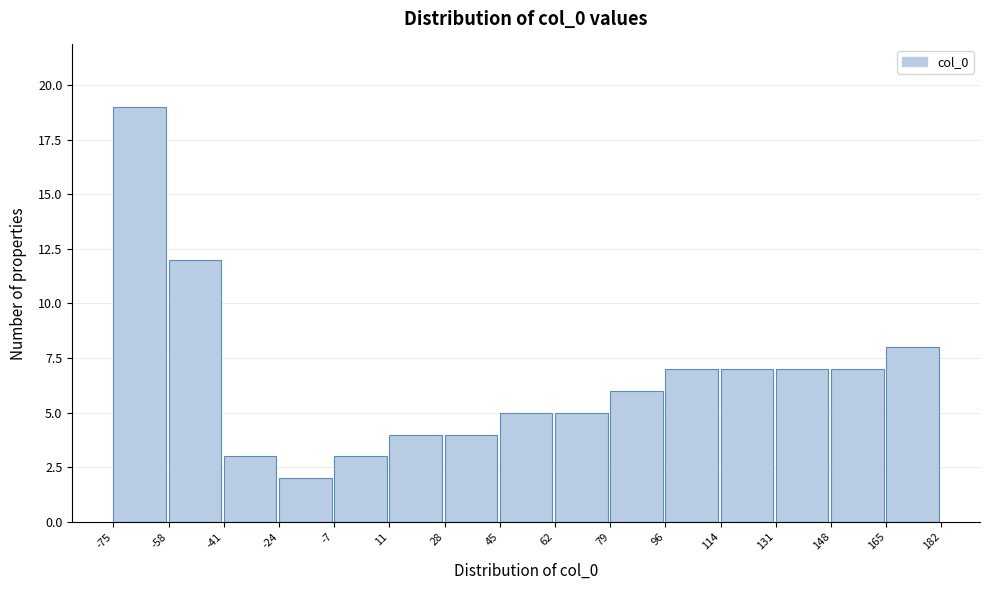

Reading left to right, transcribe this chart: for each bar, give the range it covers on the x-axis and its height. The values are not printed on the chart, so give them approximately, as read against the axis.

-75 to -58: 19
-58 to -41: 12
-41 to -24: 3
-24 to -7: 2
-7 to 11: 3
11 to 28: 4
28 to 45: 4
45 to 62: 5
62 to 79: 5
79 to 96: 6
96 to 114: 7
114 to 131: 7
131 to 148: 7
148 to 165: 7
165 to 182: 8